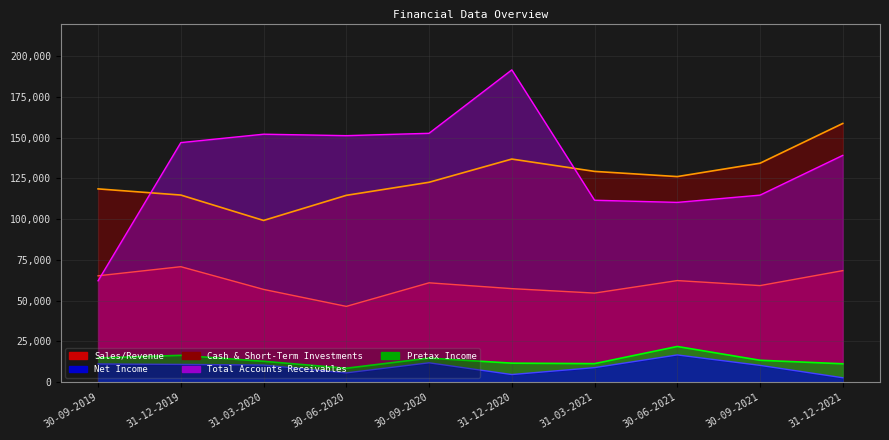

Which category has the highest value in the Cash & Short-Term Investments series?

31-12-2021